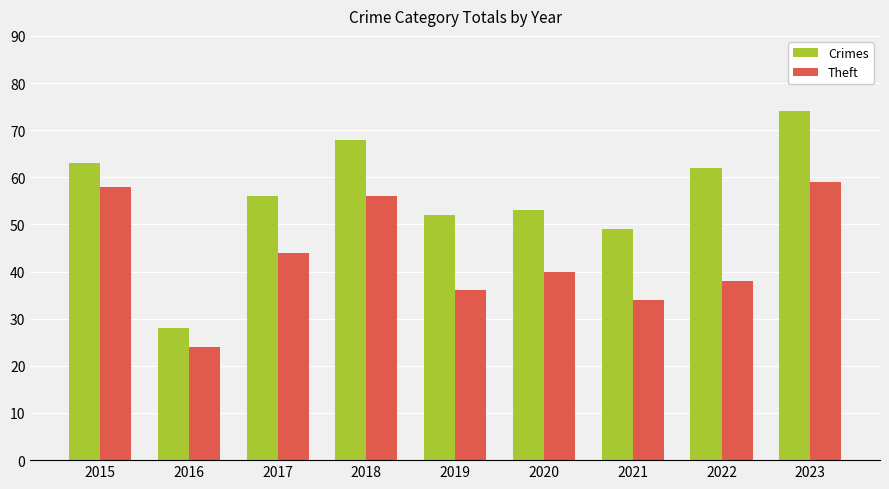

Which series has the largest range (max minus min)?

Crimes